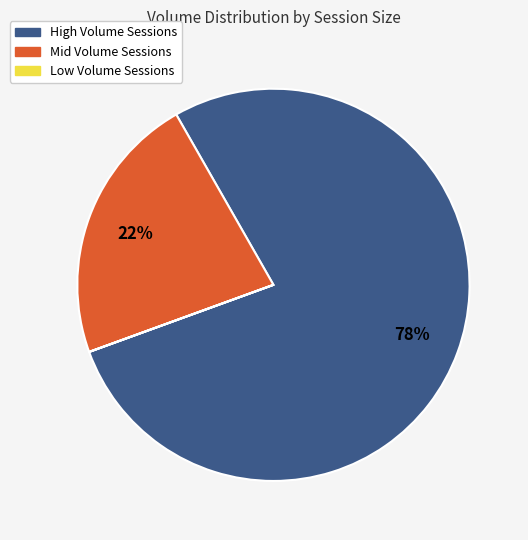

Does any single category account for the majority?

Yes